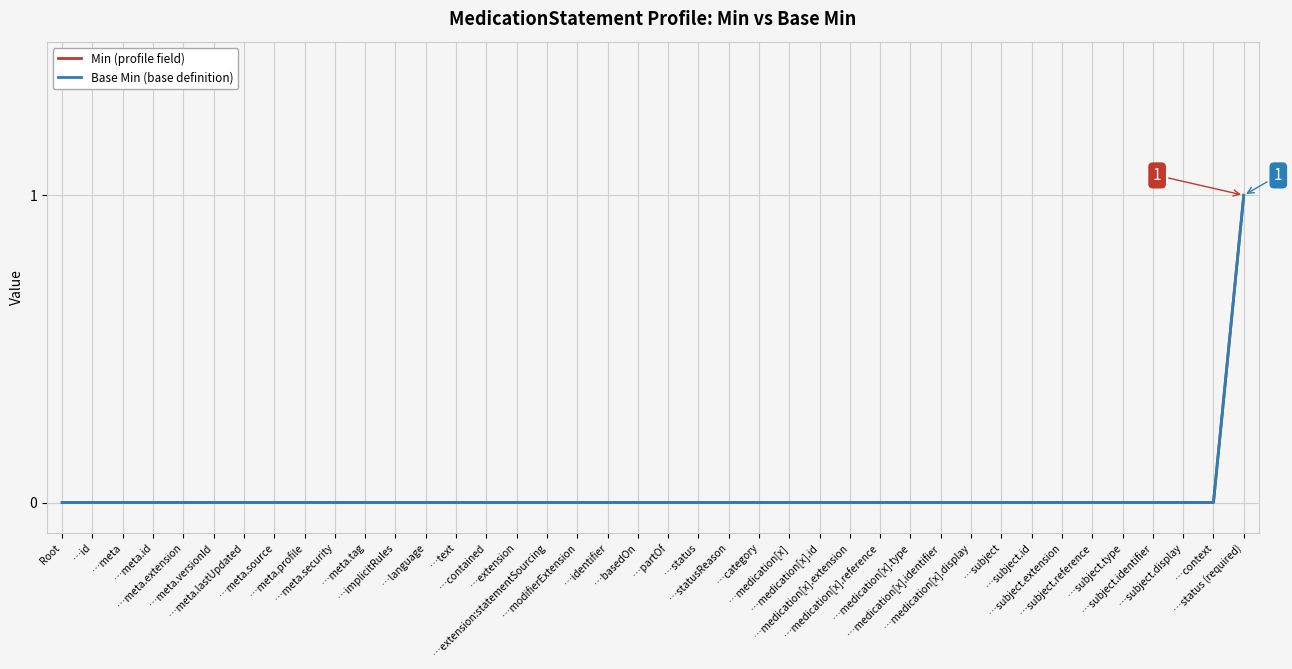

At which category does the chart reach its minimum across all series?

Root